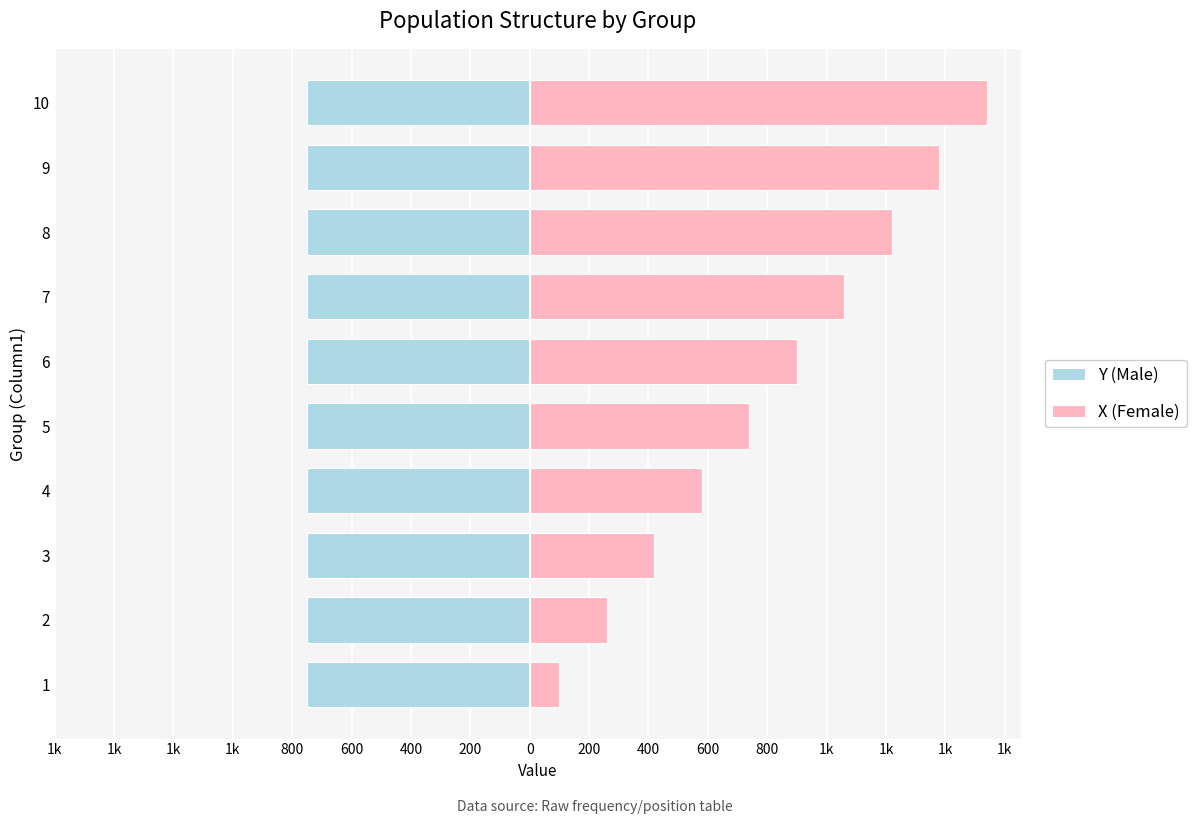

Rank the series by their maximum value, from lowest to highest.

Y (Male), X (Female)